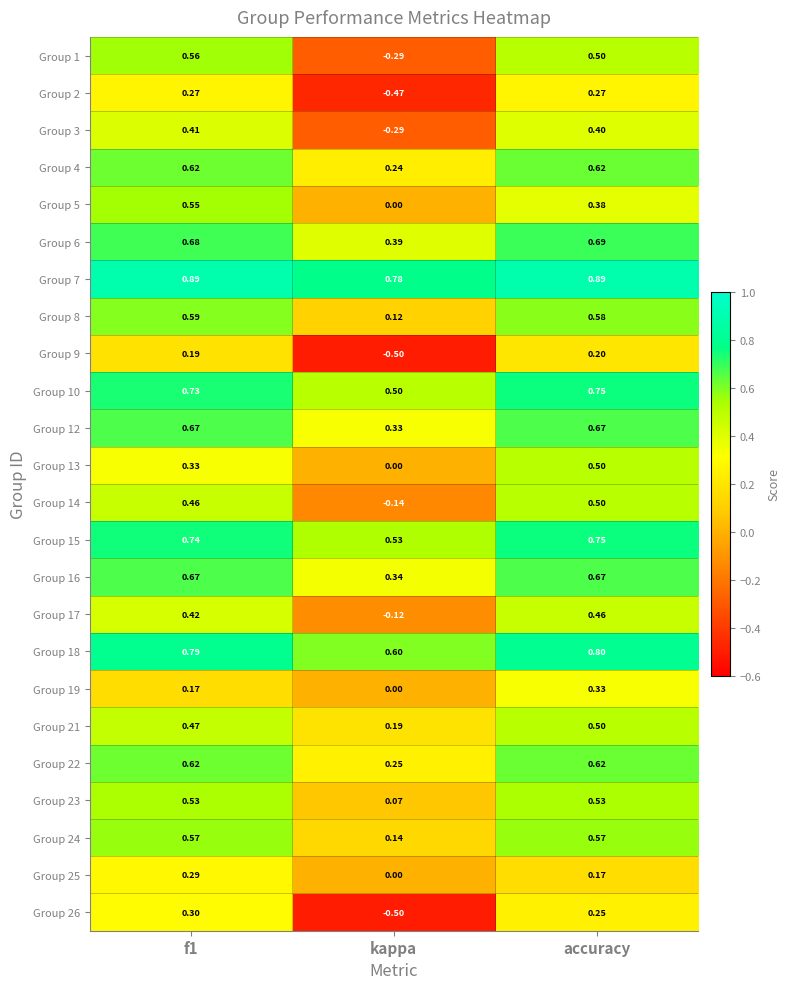

At which label is Group 5 closest to 0?

kappa